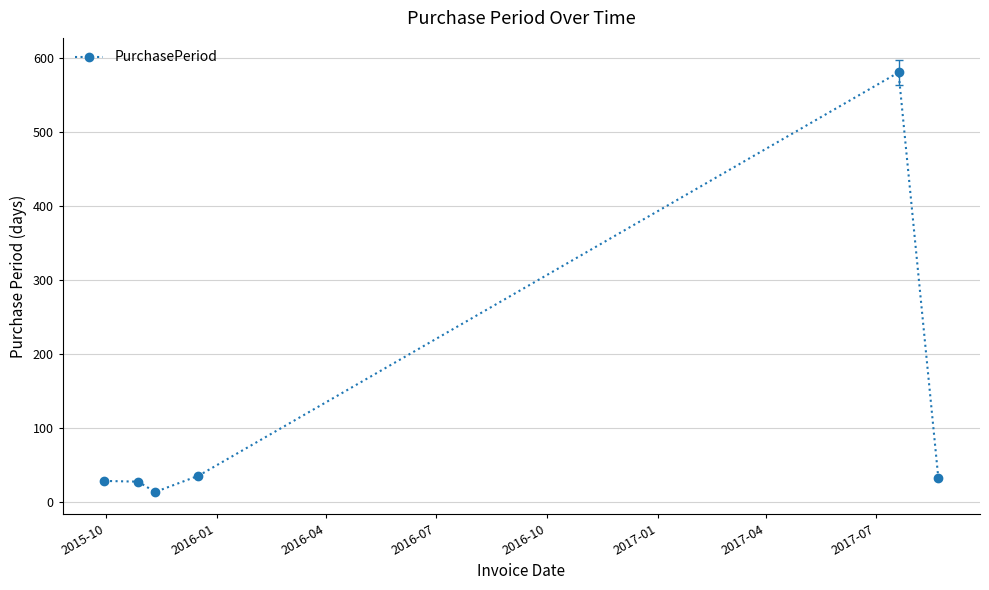

What is the minimum value shown in the chart?

14